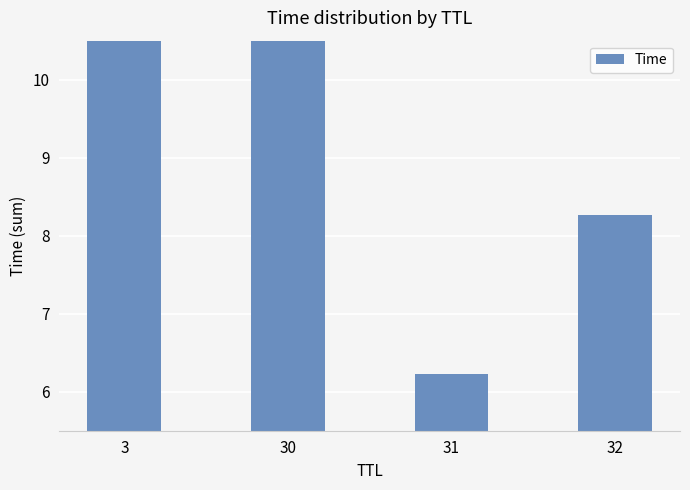

Is it true that the value at 30 is 4.9?

False